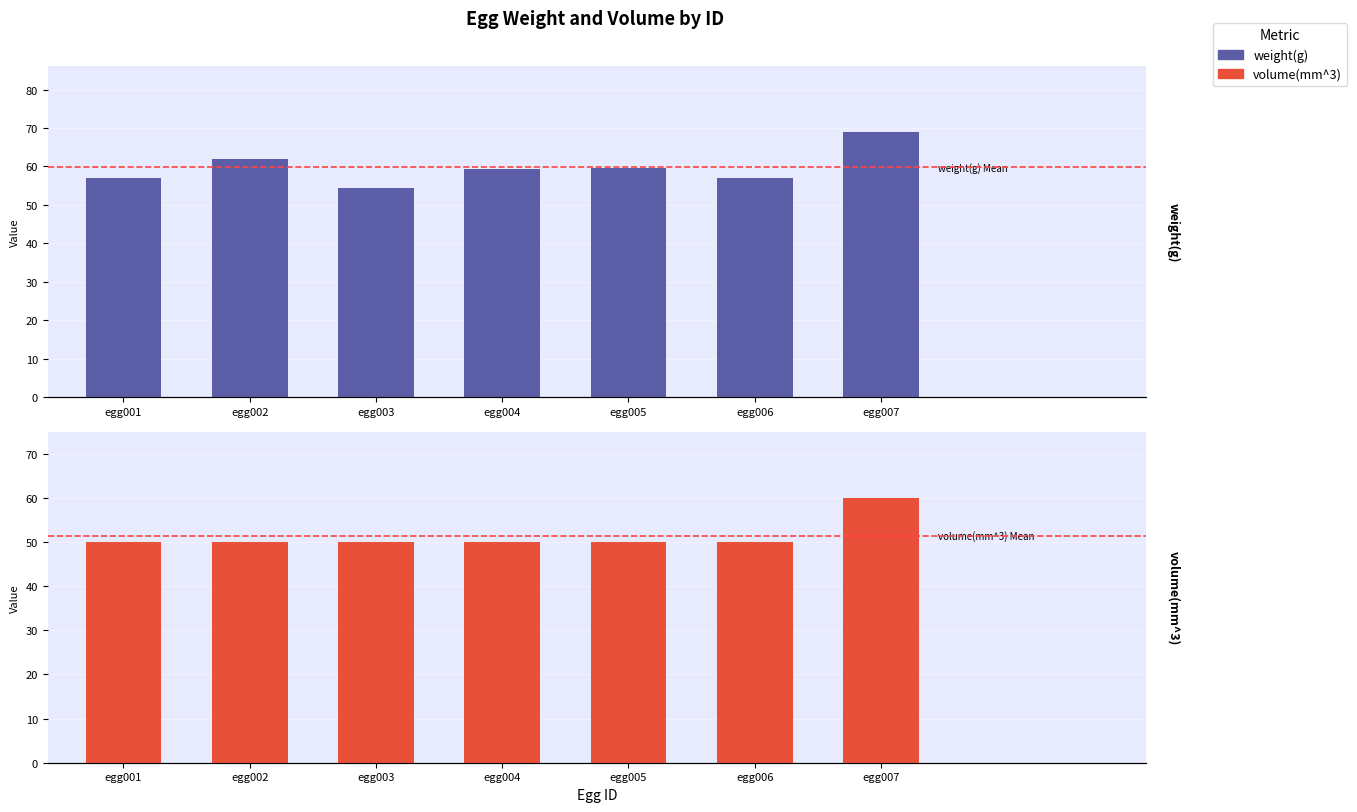

Reading left to right, transcribe all the data shown in this chart.

weight(g): 57.0	62.0	54.5	59.2	59.5	57.0	68.9
volume(mm^3): 50.0	50.0	50.0	50.0	50.0	50.0	60.0